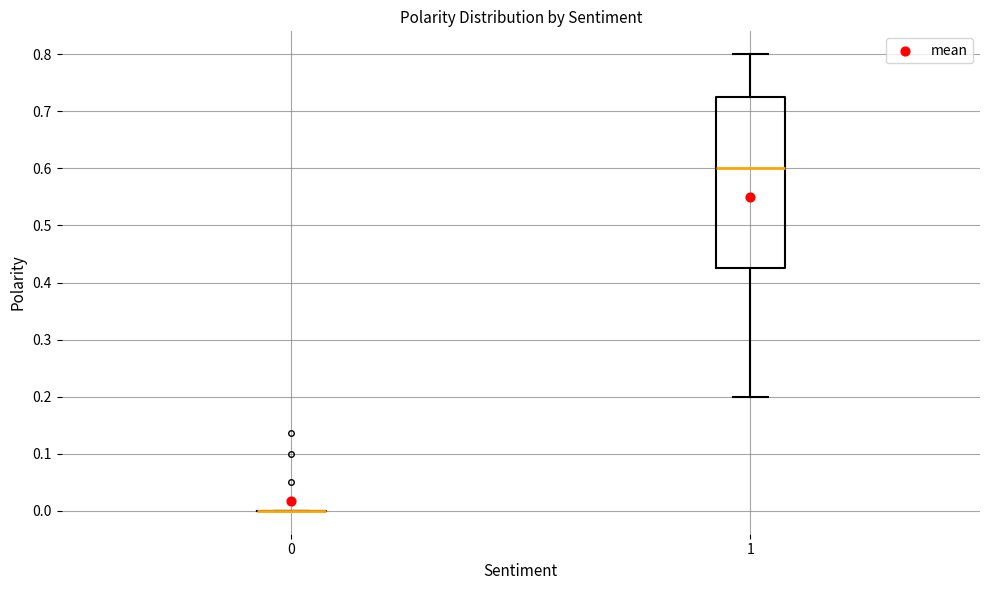

Comparing the boxes themselves (not the whiskers), which one is the tallest?

1